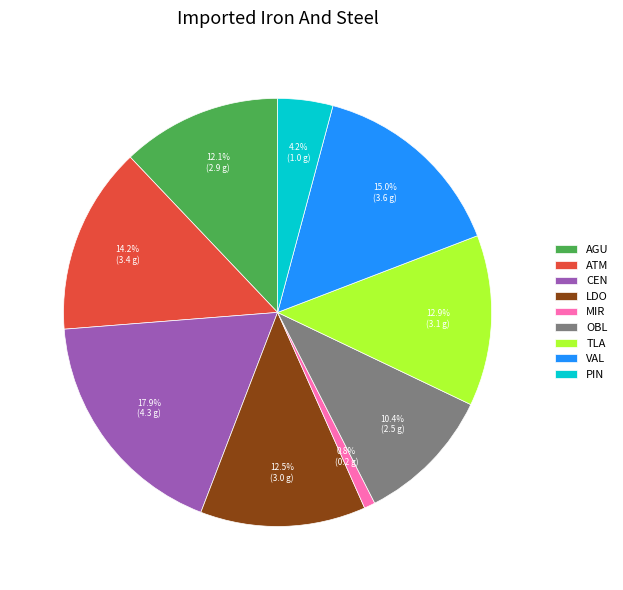

To the nearest percent, what is the difference between the PIN and CEN slice percentages?

14%